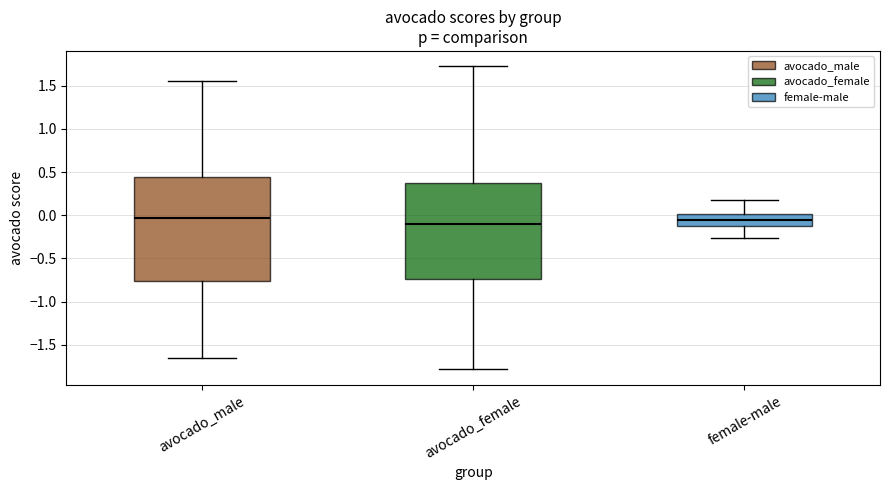

Which box's median line is the lowest?

avocado_female